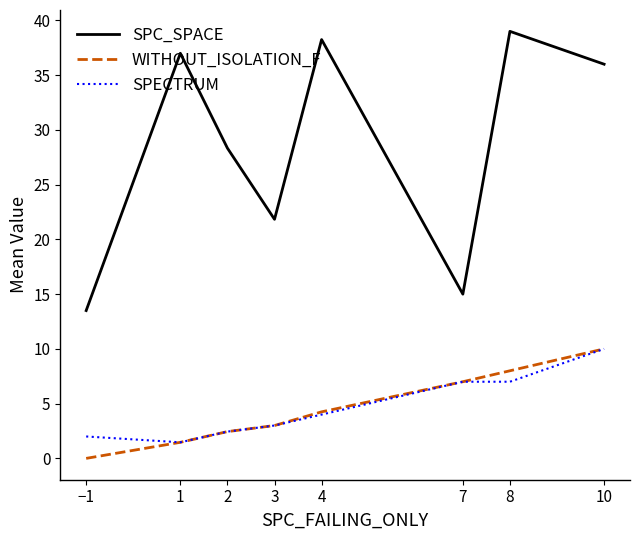

The SPC_SPACE series shows 21.8 at 3. True or false?

True